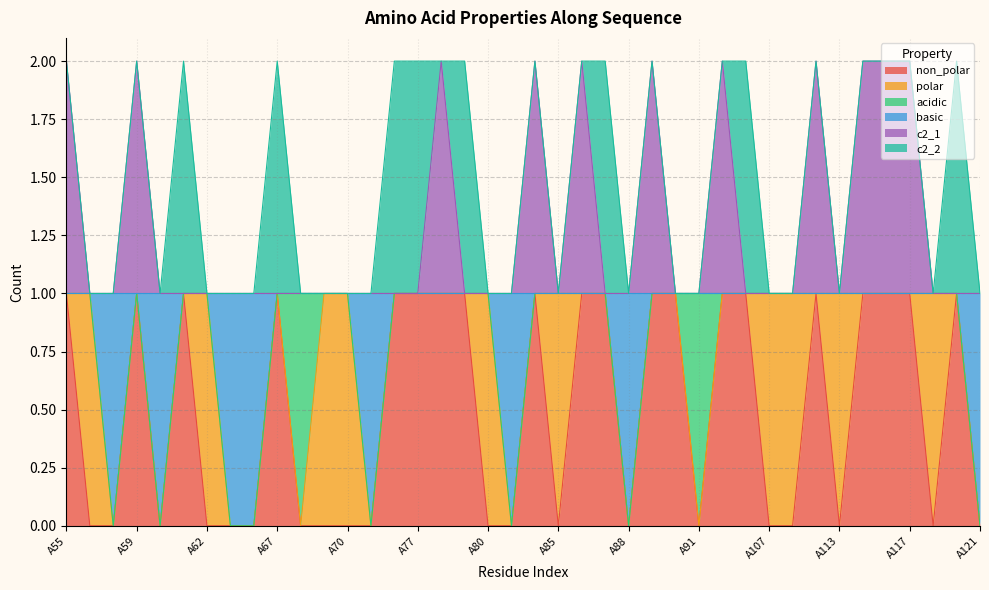

Does the chart have visible grid lines?

Yes